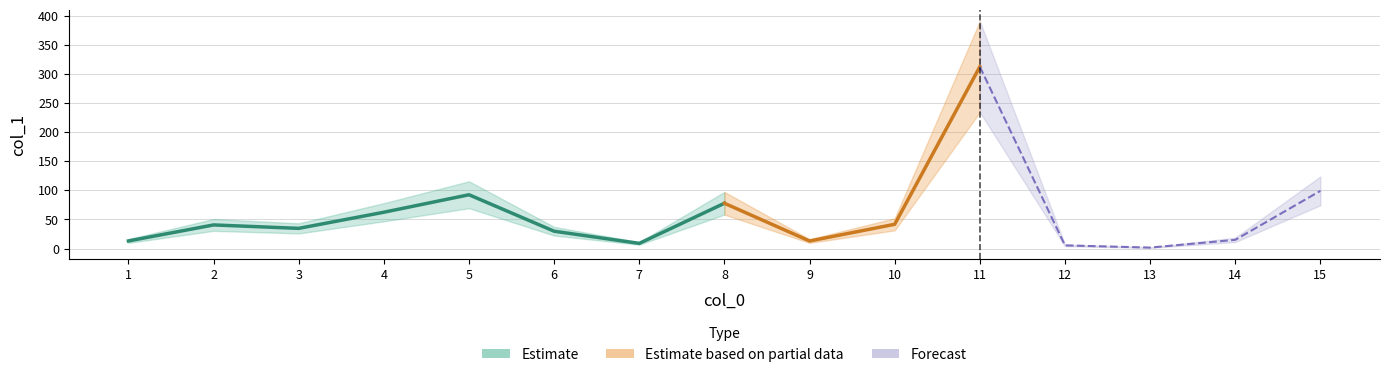

Reading right to left, list all the values displayed in this chart.

99.1	15.0	1.7	5.5	312.2	41.7	13.0	77.8	8.9	29.8	92.4	62.4	34.7	40.6	13.1